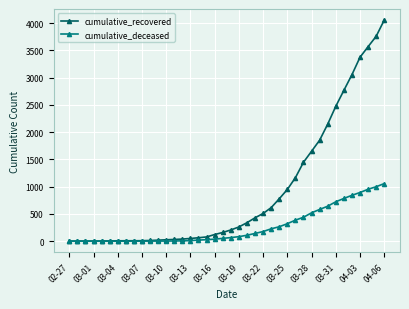

Which series has the largest range (max minus min)?

cumulative_recovered